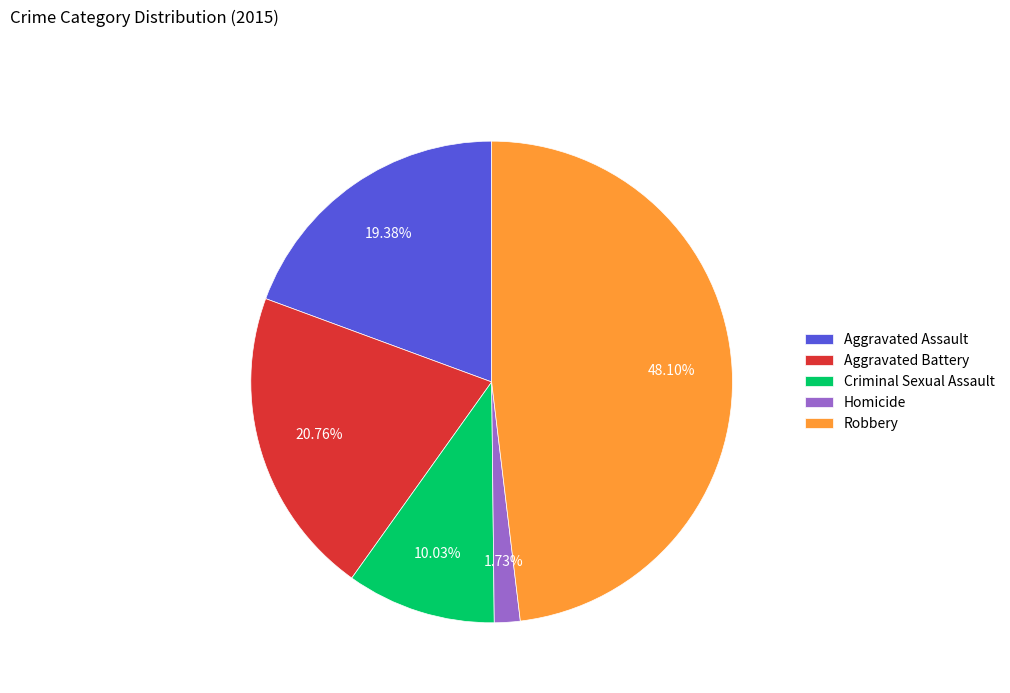

Does Homicide account for over 50% of the chart?

No